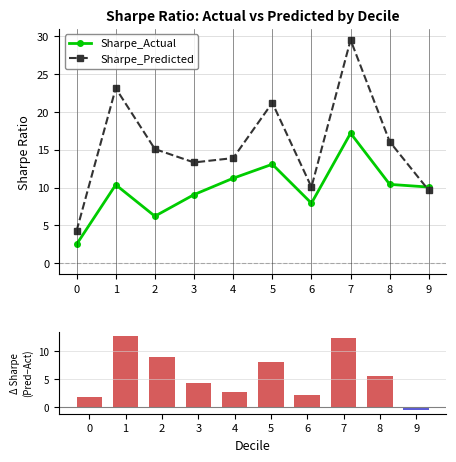

What is the spread (max minus min) of values at 5?

8.1